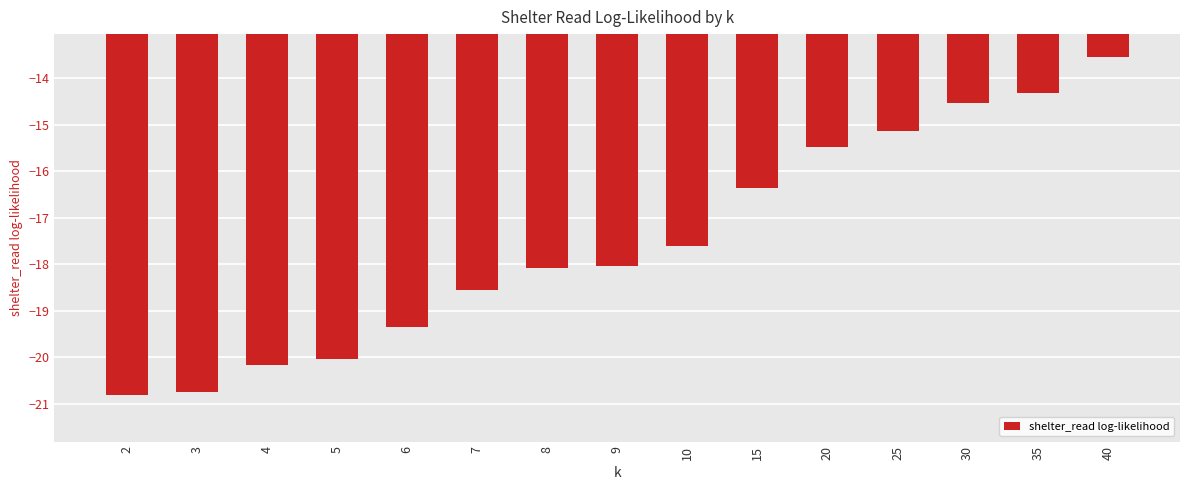

True or false: the data shows -17.6 at 10.

True